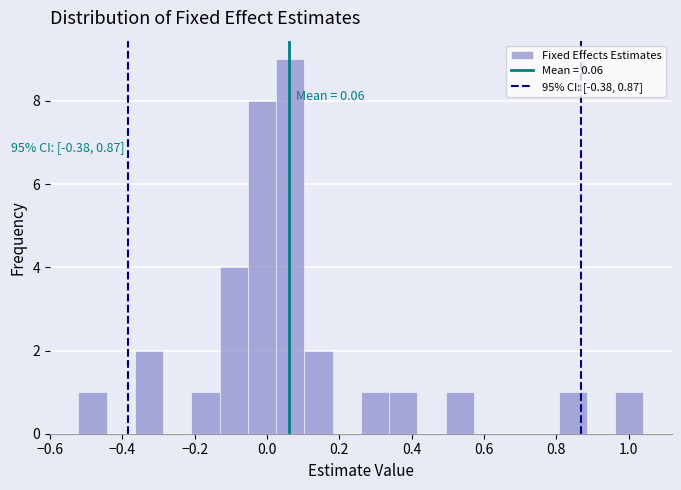

Read against the x-axis, roughly where is the centre of the tallest bar?

0.06